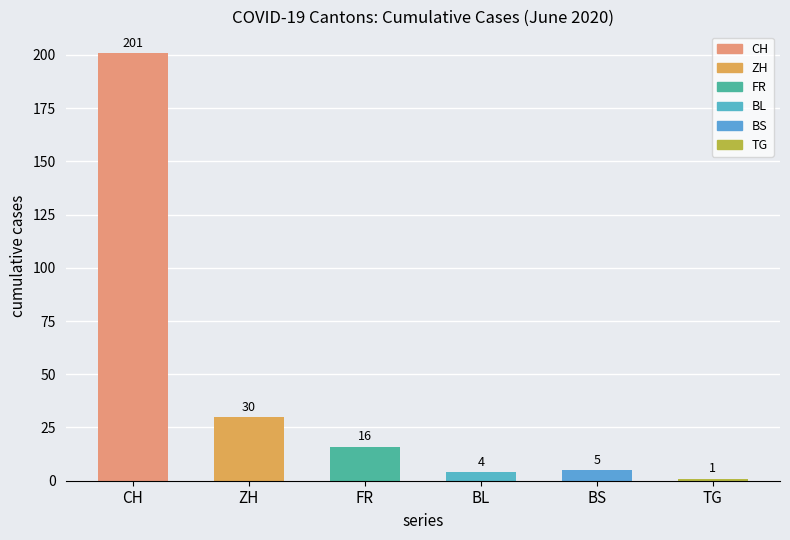

Is it true that the value at ZH is 30?

True